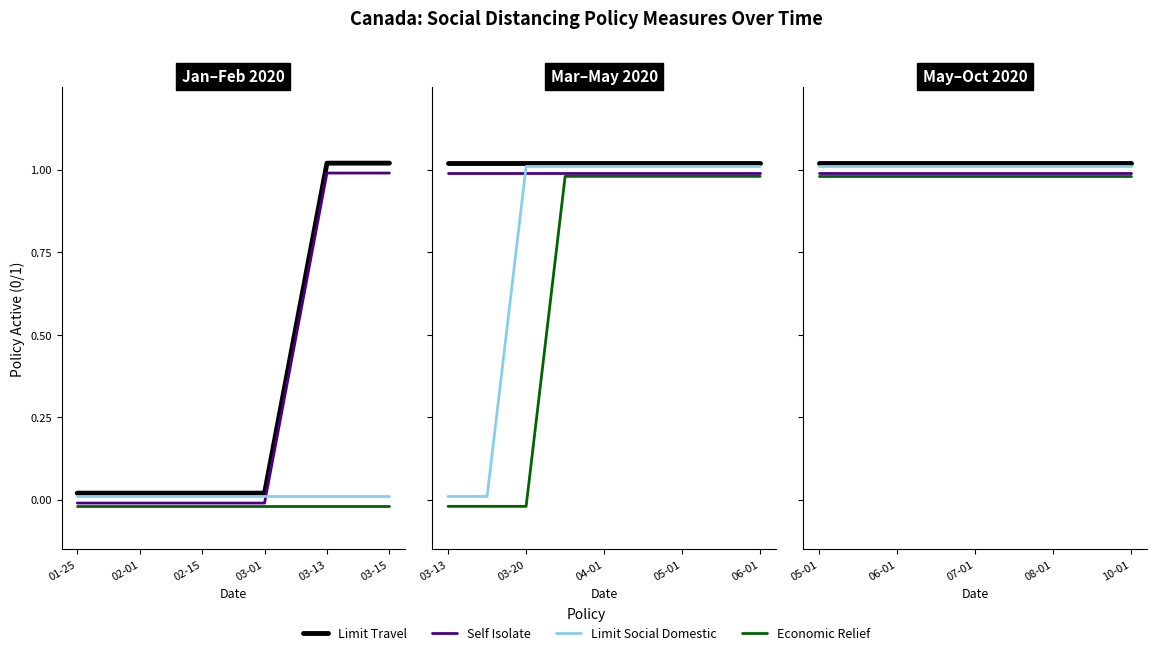

What is the label of the 4th point from the right?

03-15